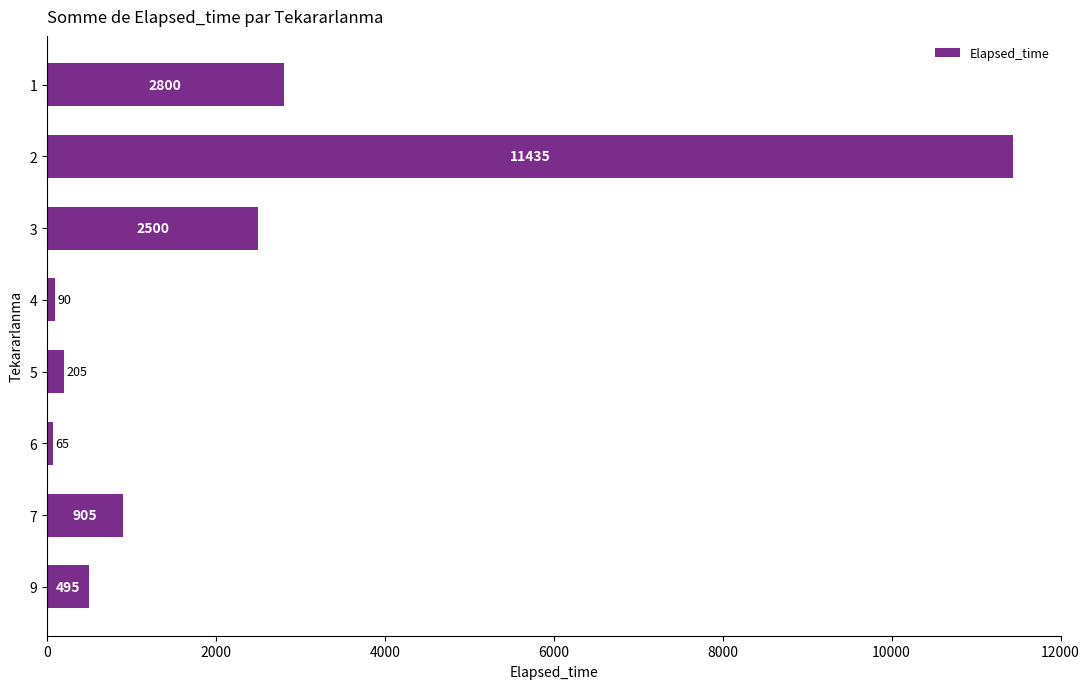

Reading top to bottom, extract all data points from this chart.

1=2800	2=11435	3=2500	4=90	5=205	6=65	7=905	9=495